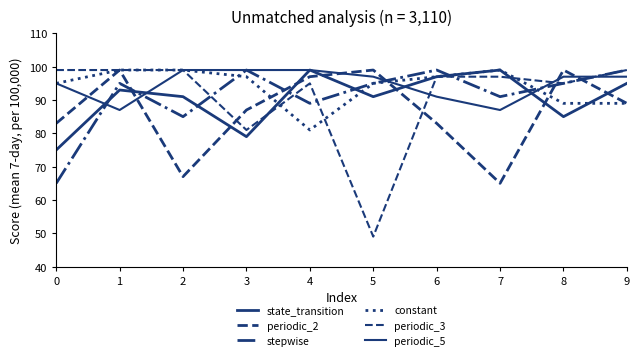

True or false: periodic_5 and constant cross at least once.

True